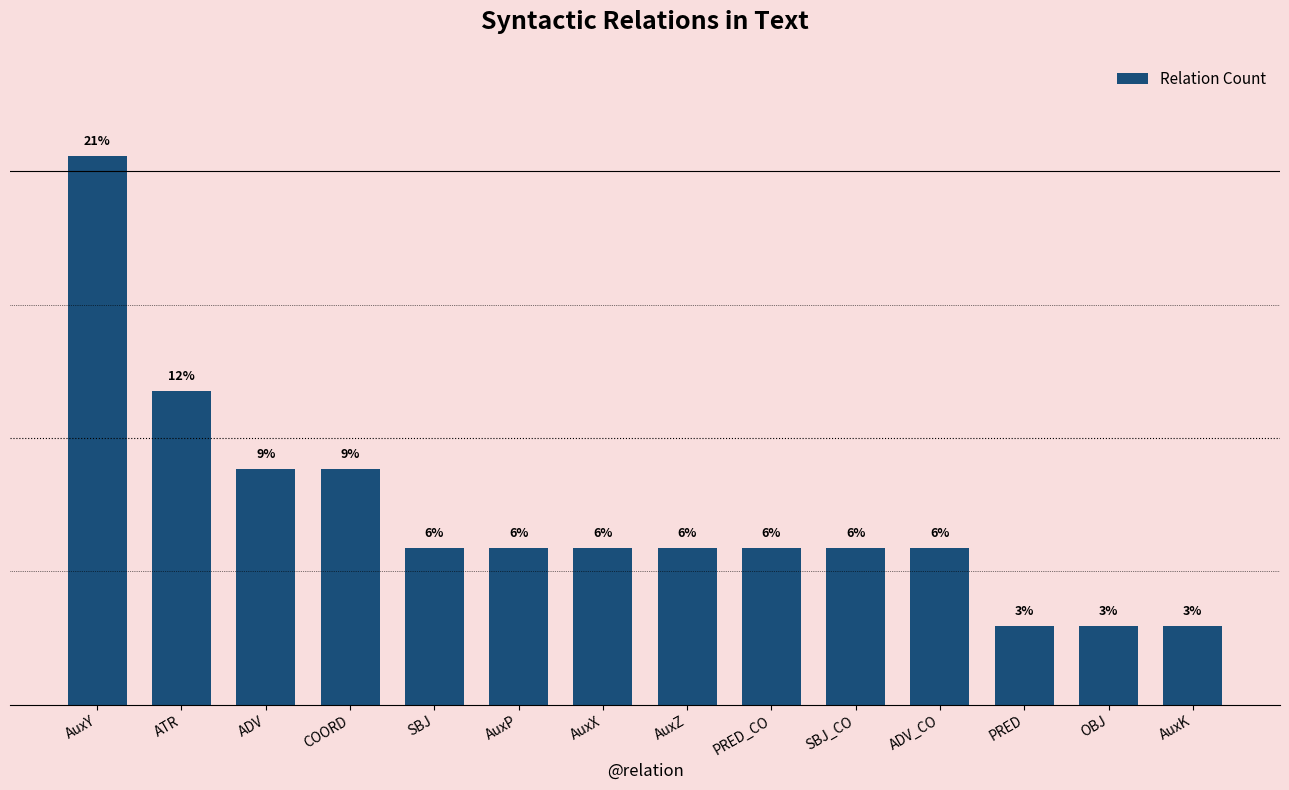

Reading right to left, transcribe all the data shown in this chart.

2.9	2.9	2.9	5.9	5.9	5.9	5.9	5.9	5.9	5.9	8.8	8.8	11.8	20.6